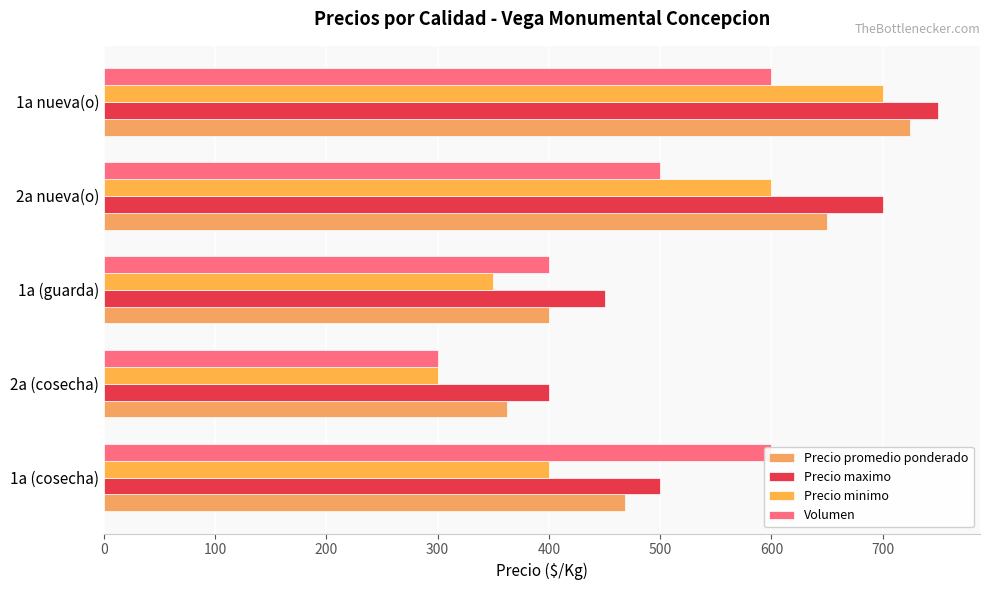

Read the Precio maximo value at 2a nueva(o), to the nearest 5.

700